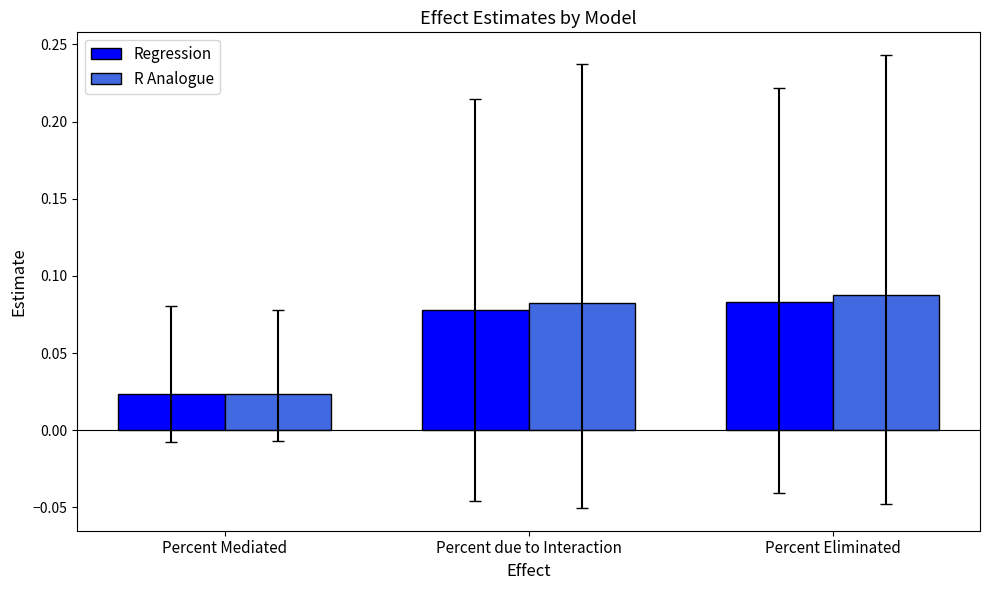

List the labels in order of Regression value, smallest first.

Percent Mediated, Percent due to Interaction, Percent Eliminated